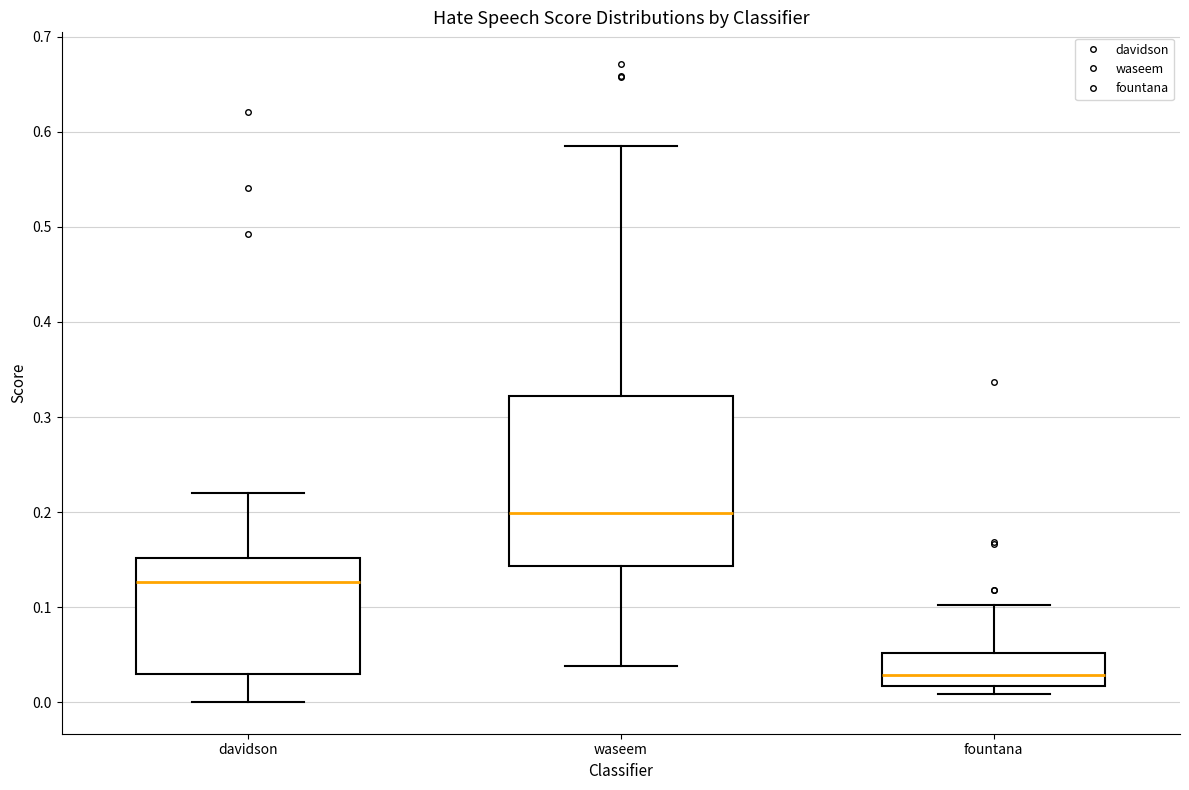

Reading left to right, read every box against the y-axis: the position of its median line, the range the box covers, and the ends of its whiskers. The values are not printed on the chart, so give them approximately, as read against the axis.

davidson: median 0.13, box 0.03 to 0.15, whiskers 0.00 to 0.22
waseem: median 0.20, box 0.14 to 0.32, whiskers 0.04 to 0.59
fountana: median 0.03, box 0.02 to 0.05, whiskers 0.01 to 0.10